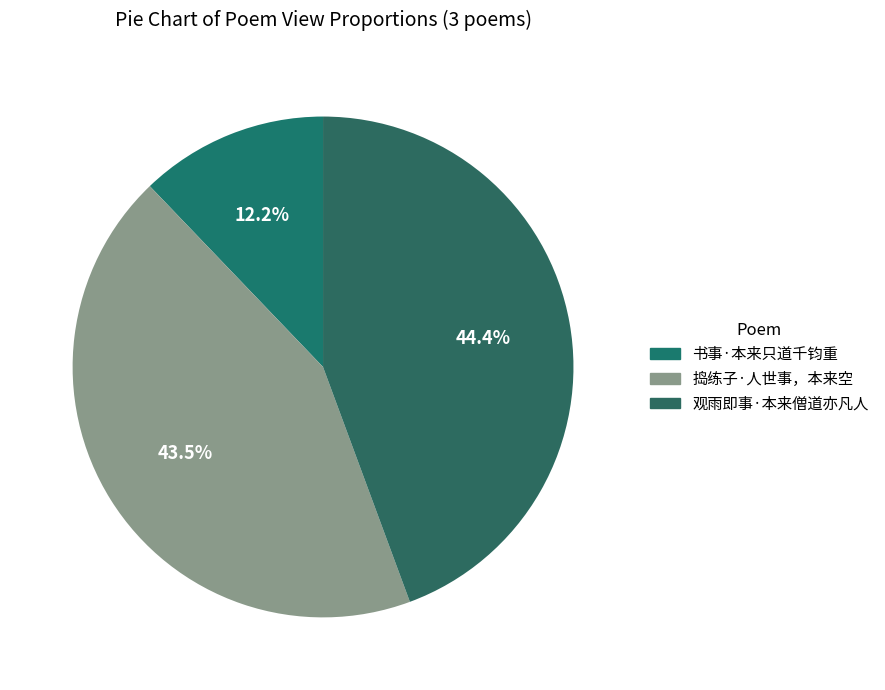

How much of the chart is everything except 观雨即事·本来僧道亦凡人?

55.6%